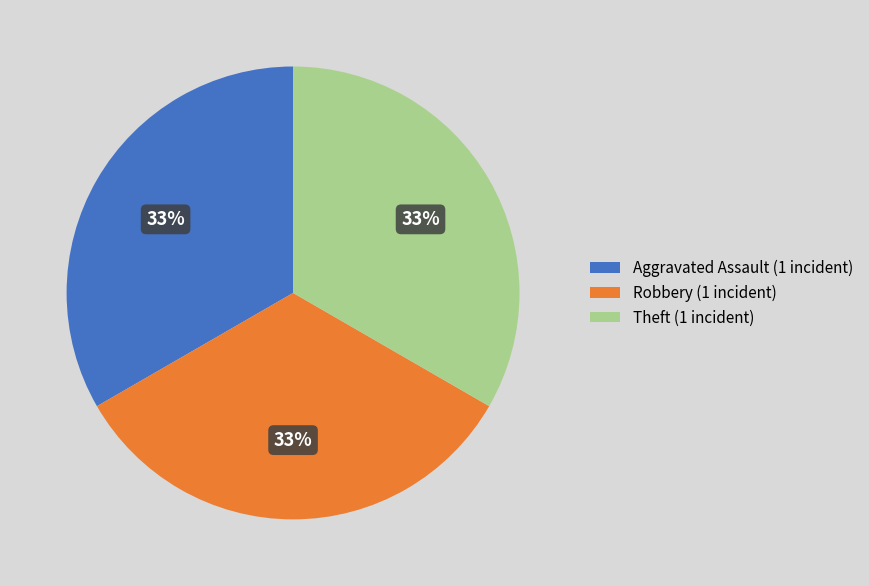

To the nearest percent, what is the average slice percentage?

33%